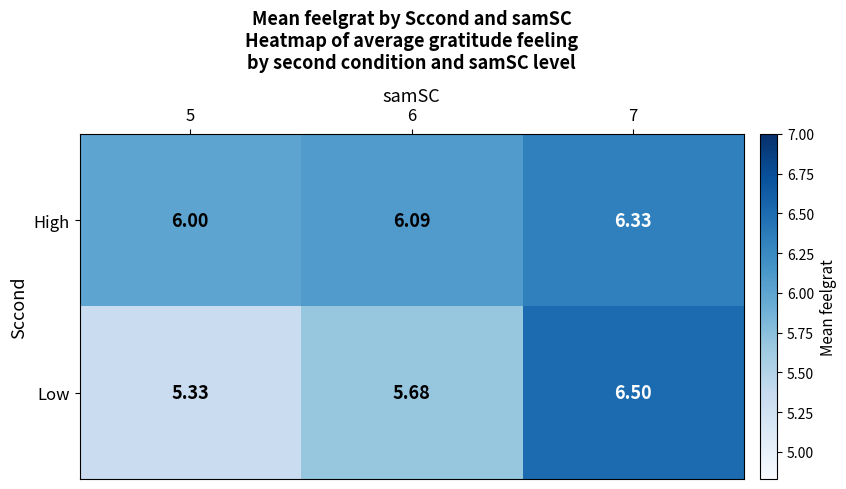

How many data points does each series have?

3